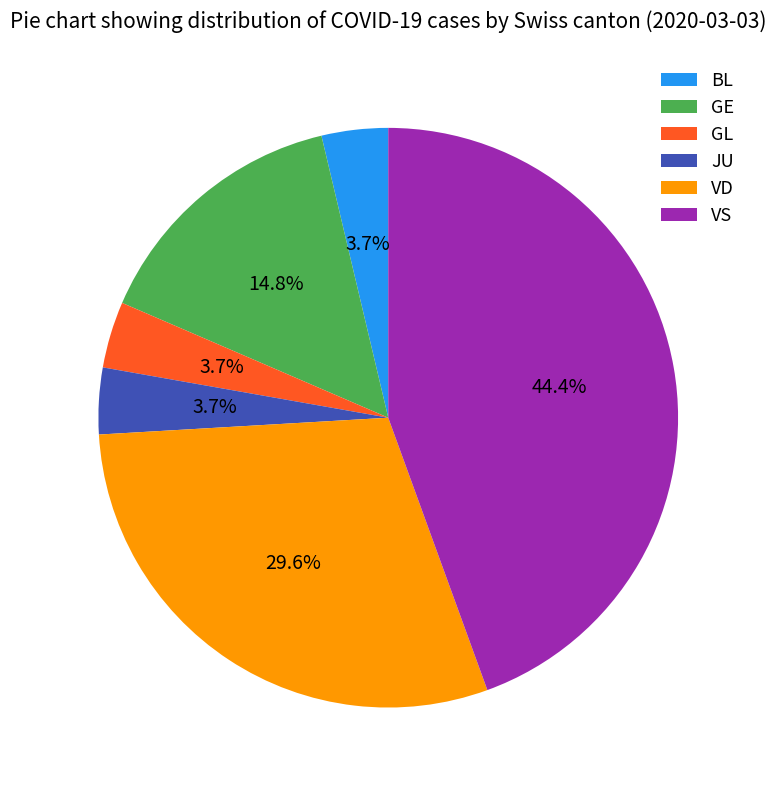

To the nearest percent, what is the average slice percentage?

17%